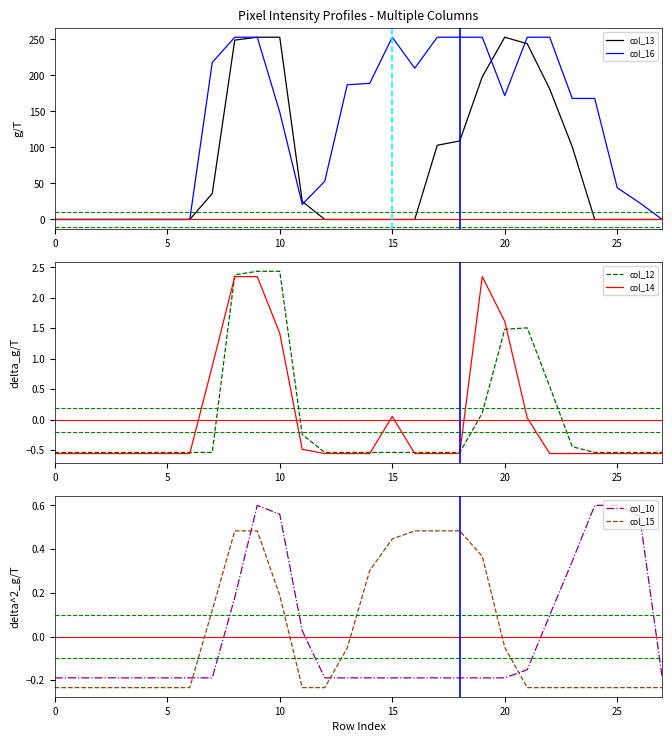

The col_16 series shows 61 at 25. True or false?

False